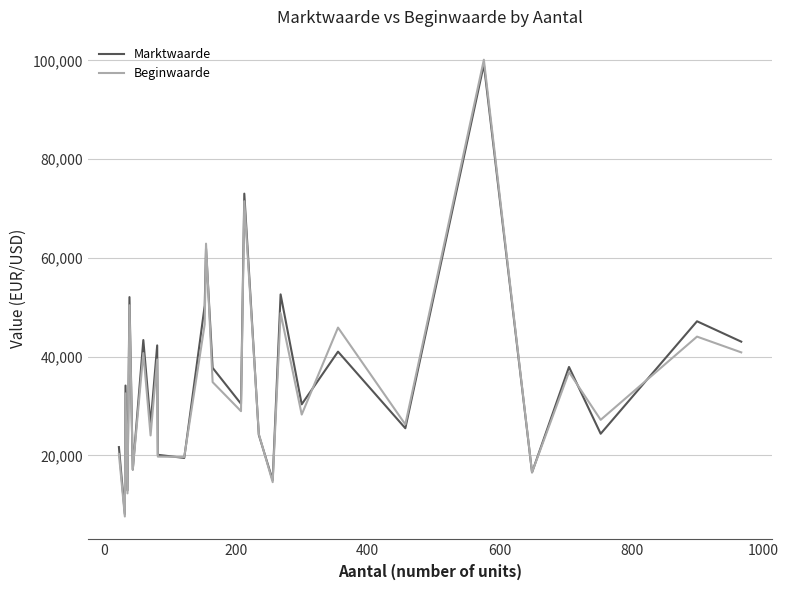

What is the minimum value for Beginwaarde?

7624